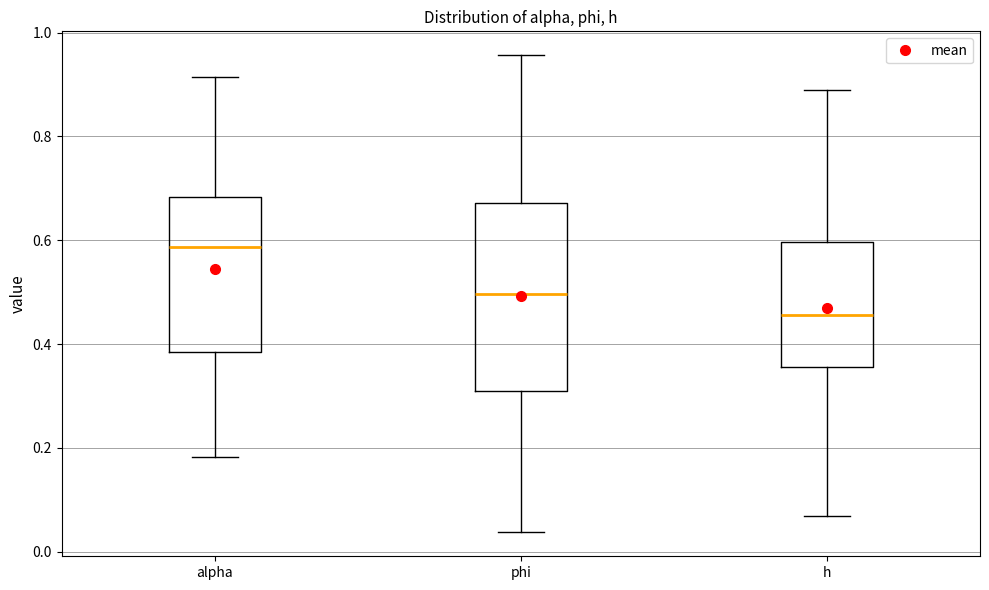

Which box is the tallest, from its lower edge to its upper edge?

phi